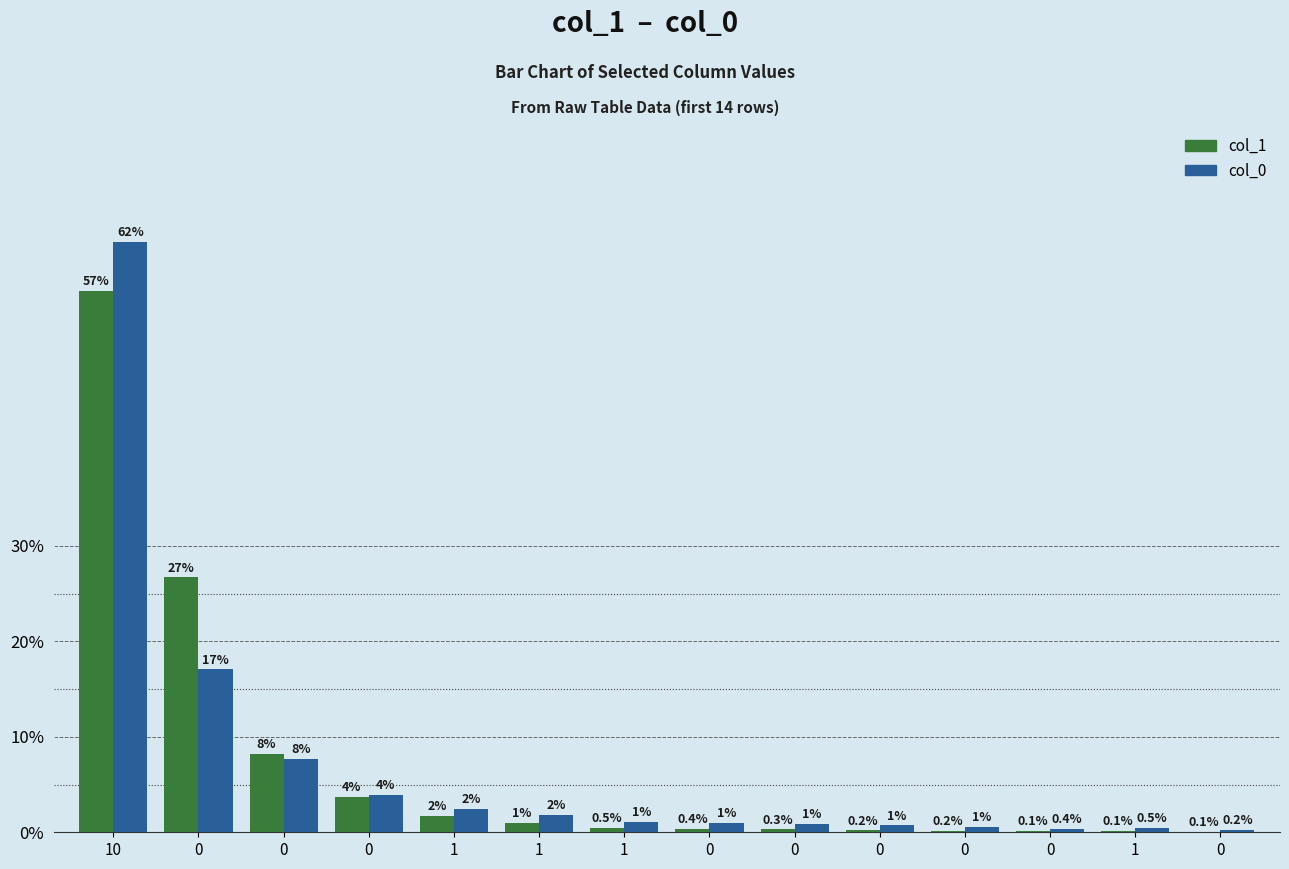

What value does the col_0 series have at 0?

0.7